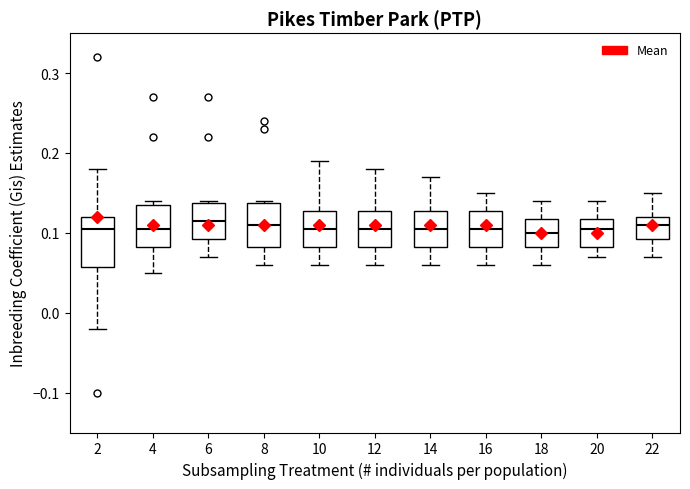

Where does the lower whisker of the box at x = 12 end on the y-axis? The values are not printed on the chart, so give them approximately, as read against the axis.

0.06